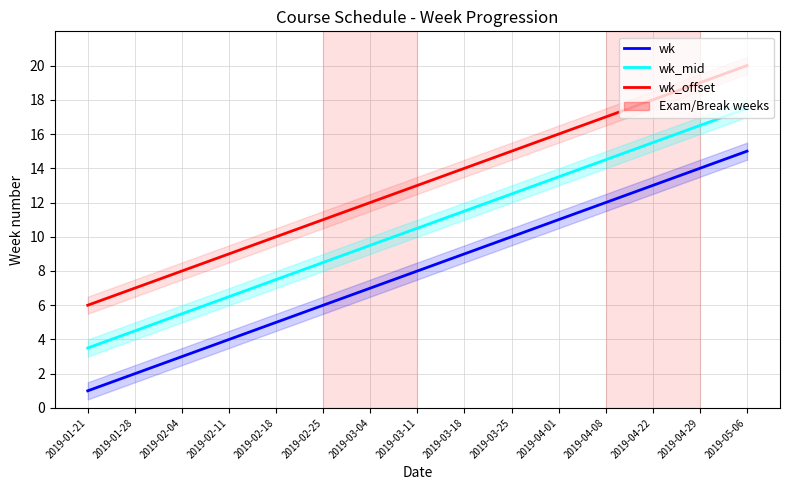

What is the spread (max minus min) of values at 2019-05-06?

5.0